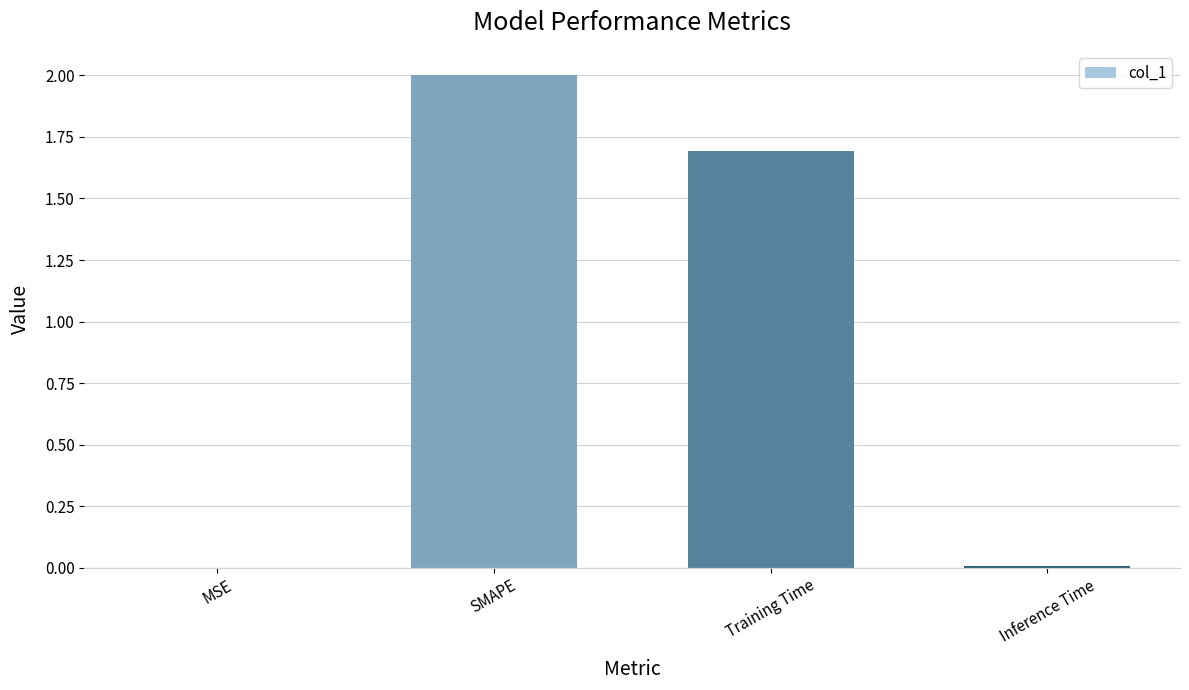

What is the average value?

0.9